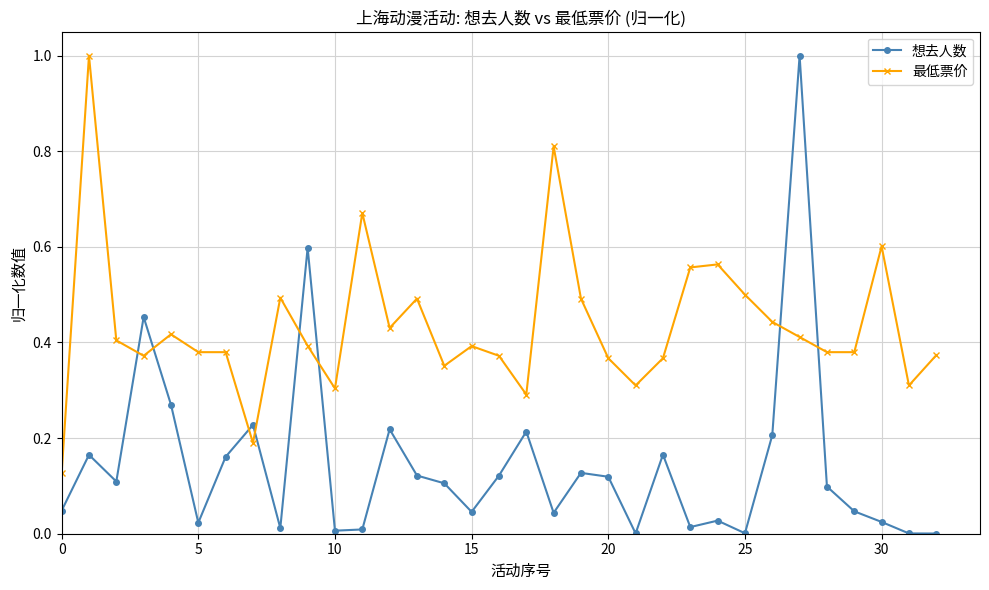

Which series has the widest spread of values?

想去人数